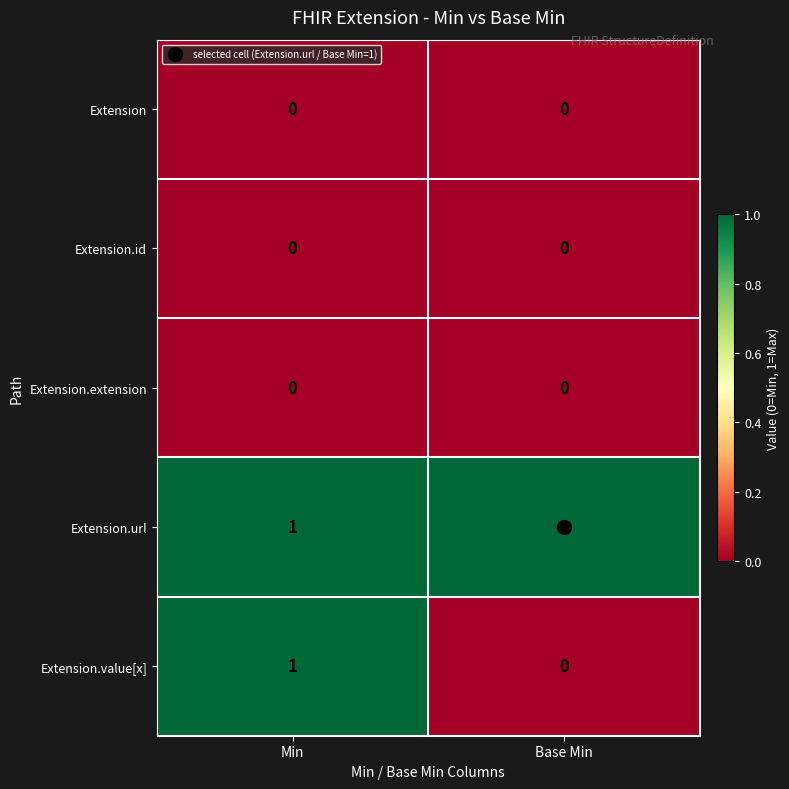

List the labels in order of Extension.value[x] value, largest first.

Min, Base Min